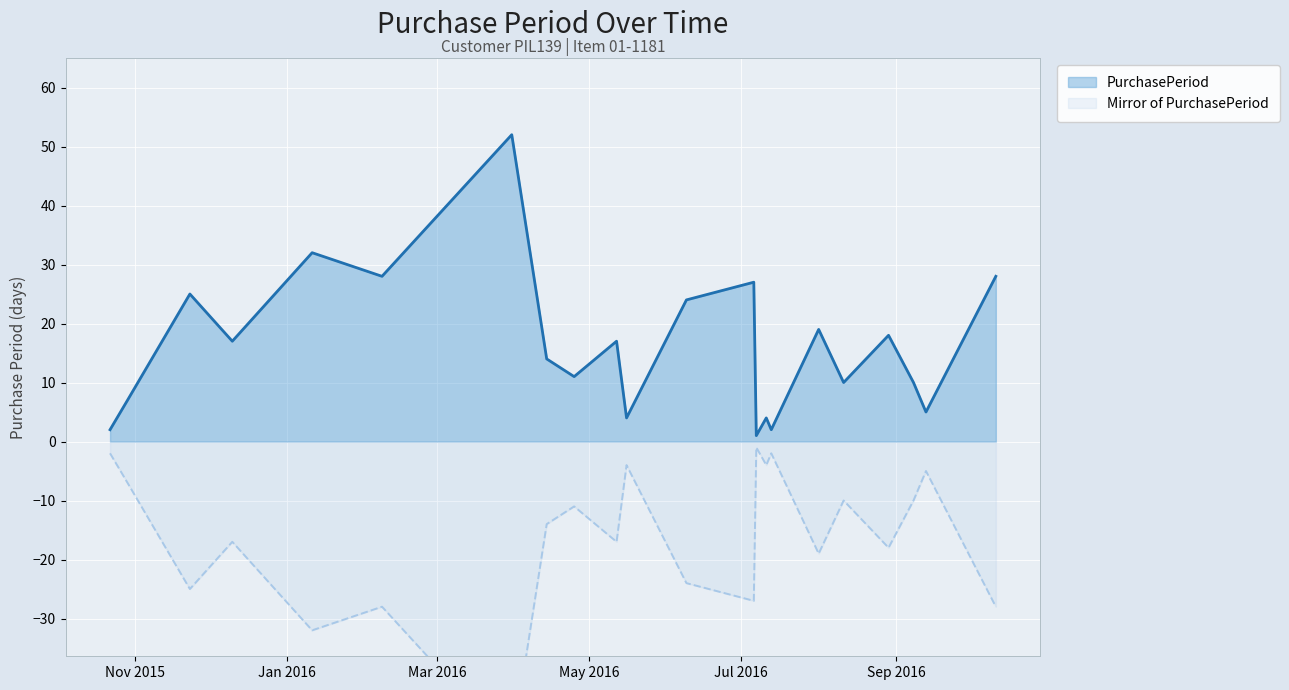

Reading left to right, transcribe all the data shown in this chart.

PurchasePeriod: 2	7	25	17	32	28	52	14	11	17	4	24	27	1	4	2	19	10	18	10	5	28
Mirror of PurchasePeriod: -2	-7	-25	-17	-32	-28	-52	-14	-11	-17	-4	-24	-27	-1	-4	-2	-19	-10	-18	-10	-5	-28